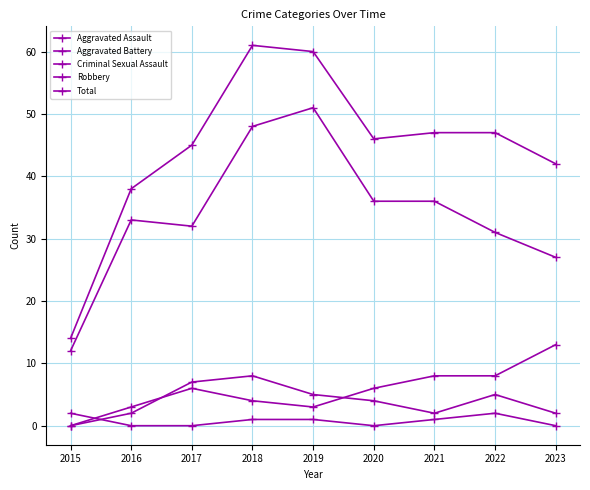

The value of Total at 2018 is 61. True or false?

True